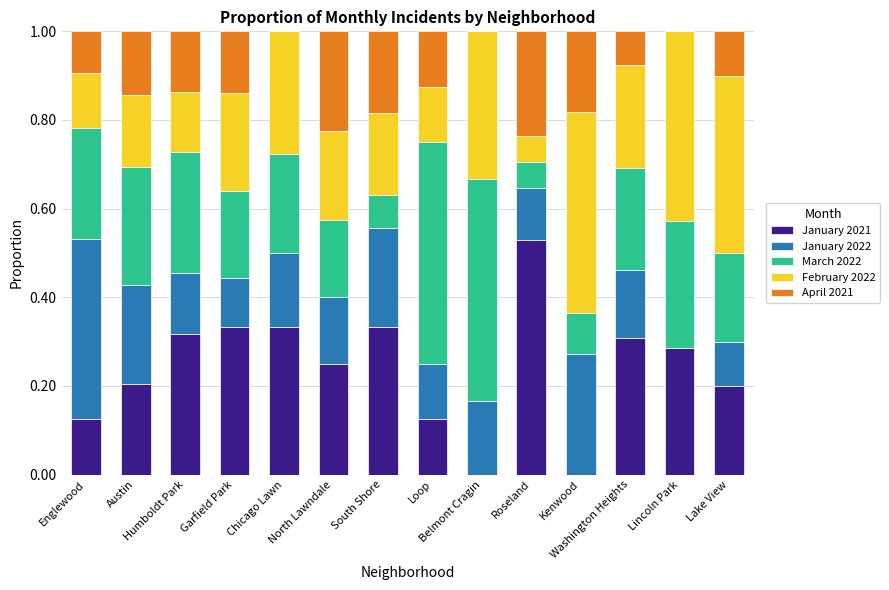

How many series are shown in this chart?

5